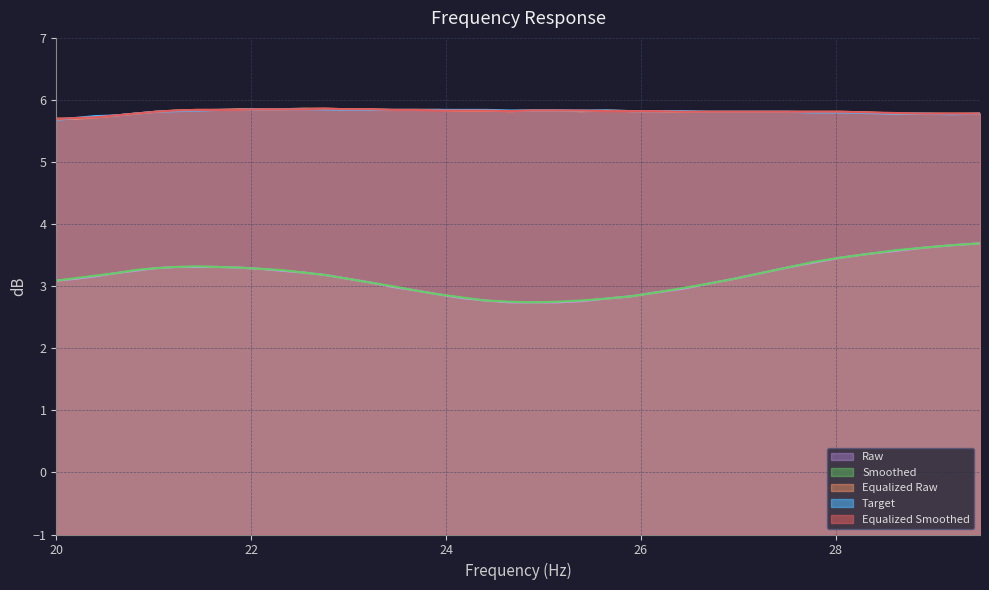

What is the maximum value for Equalized Smoothed?

5.9